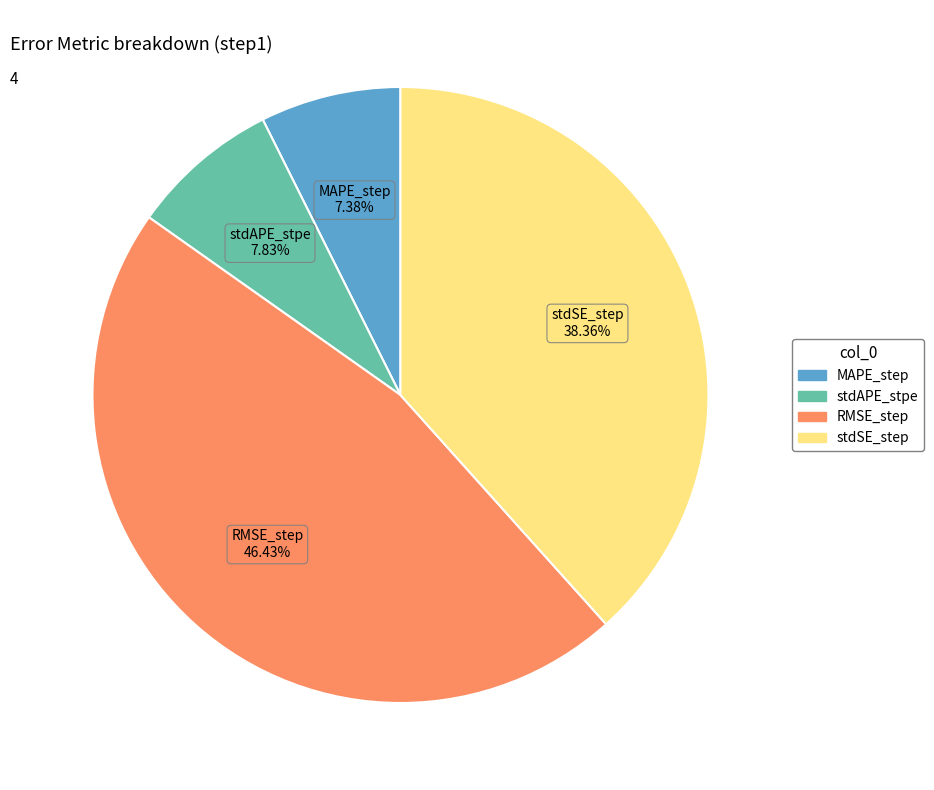

To the nearest percent, what is the combined percentage of stdAPE_stpe and stdSE_step?

46%